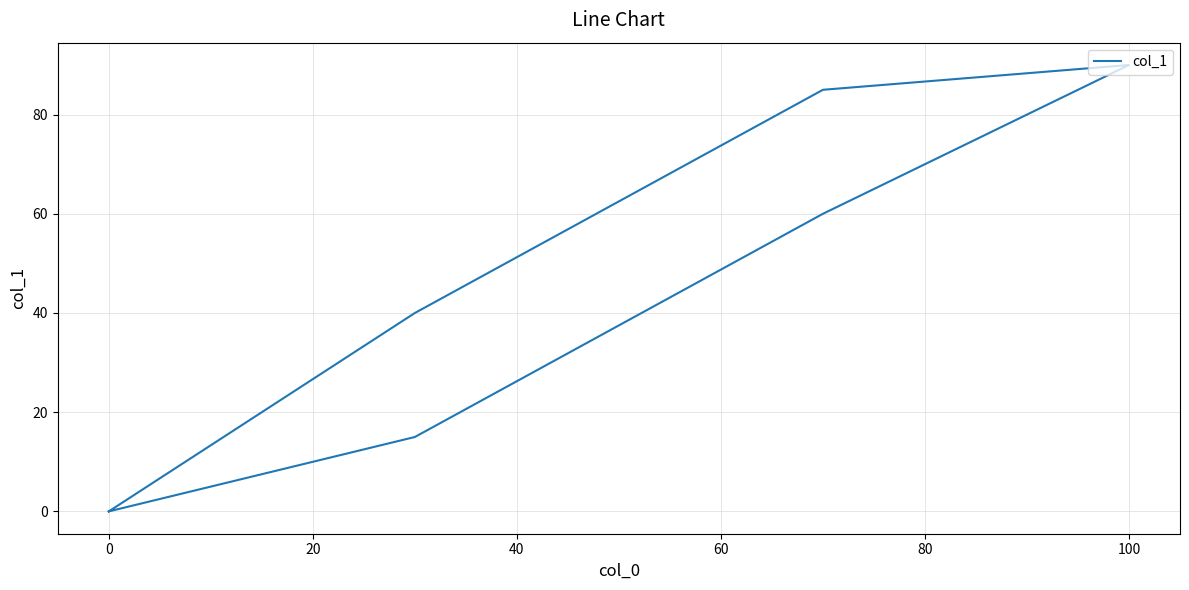

Reading left to right, extract all data points from this chart.

0	15	60	90	85	40	0